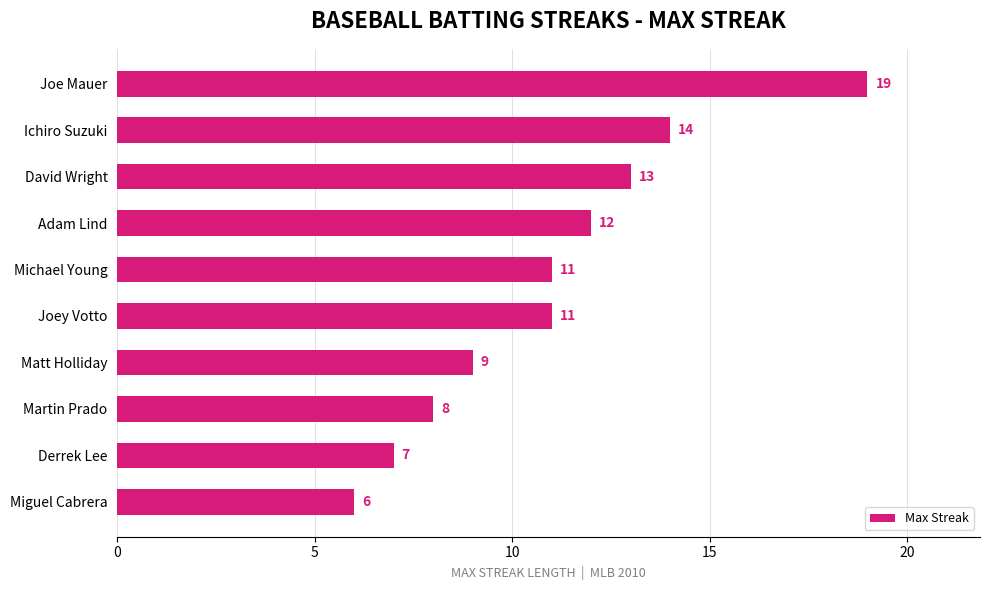

How many values are below 11?

4